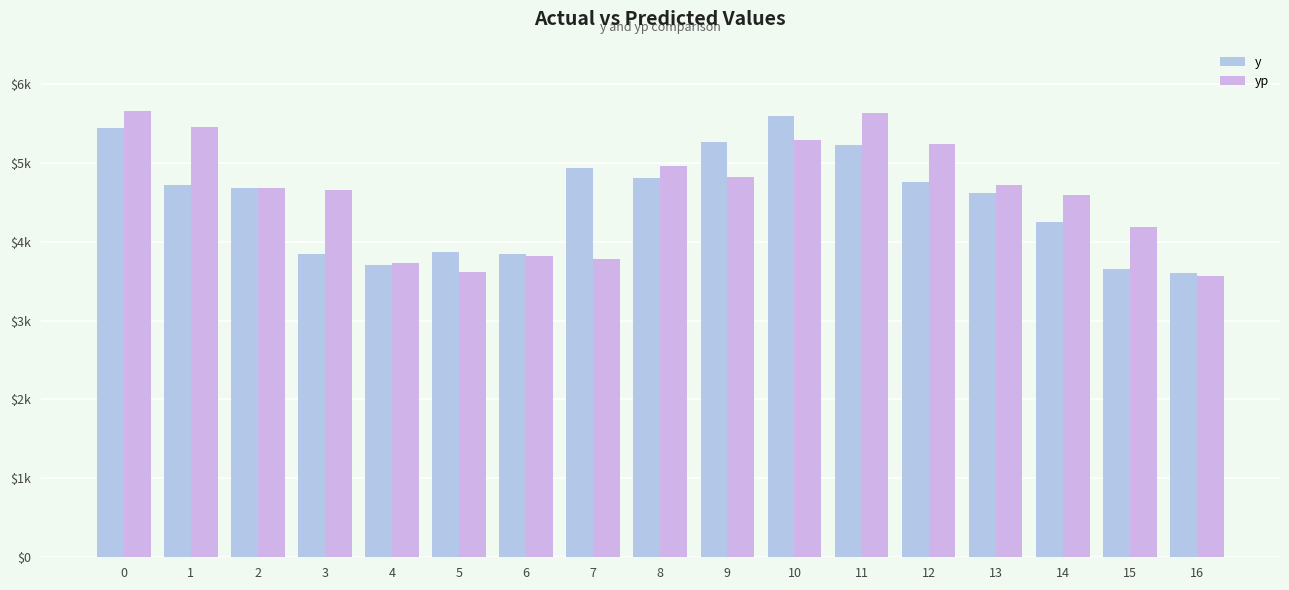

Are the bars grouped side by side (vs. stacked)?

Yes